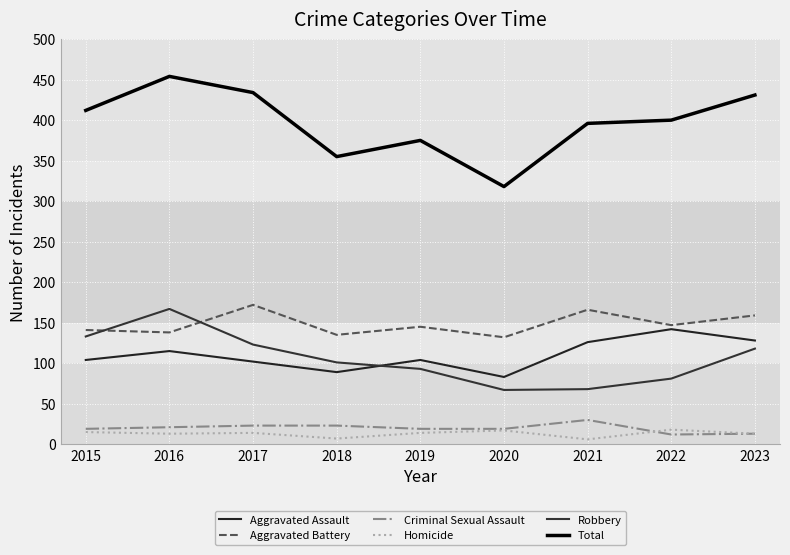

Which series has the widest spread of values?

Total